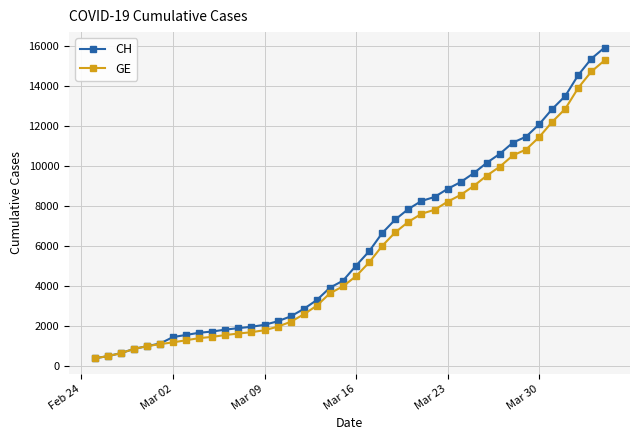

What is the highest value of the CH series?

15926